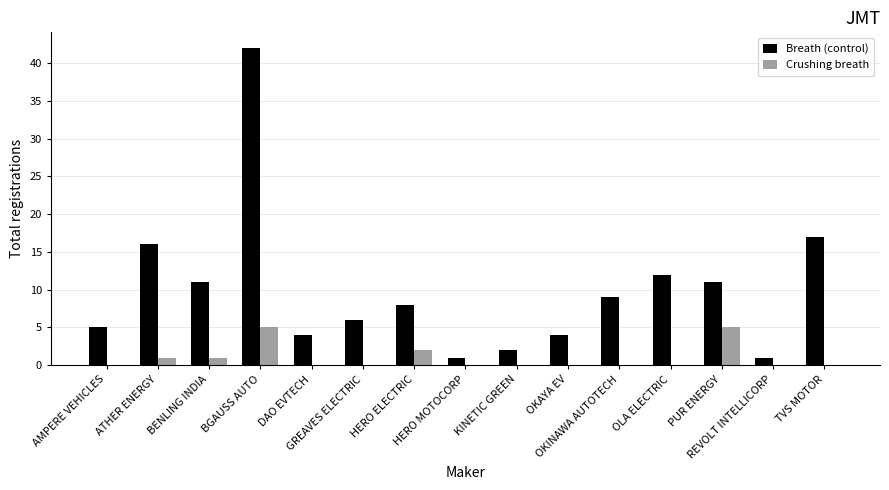

Which series has the largest total across all categories?

Breath (control)